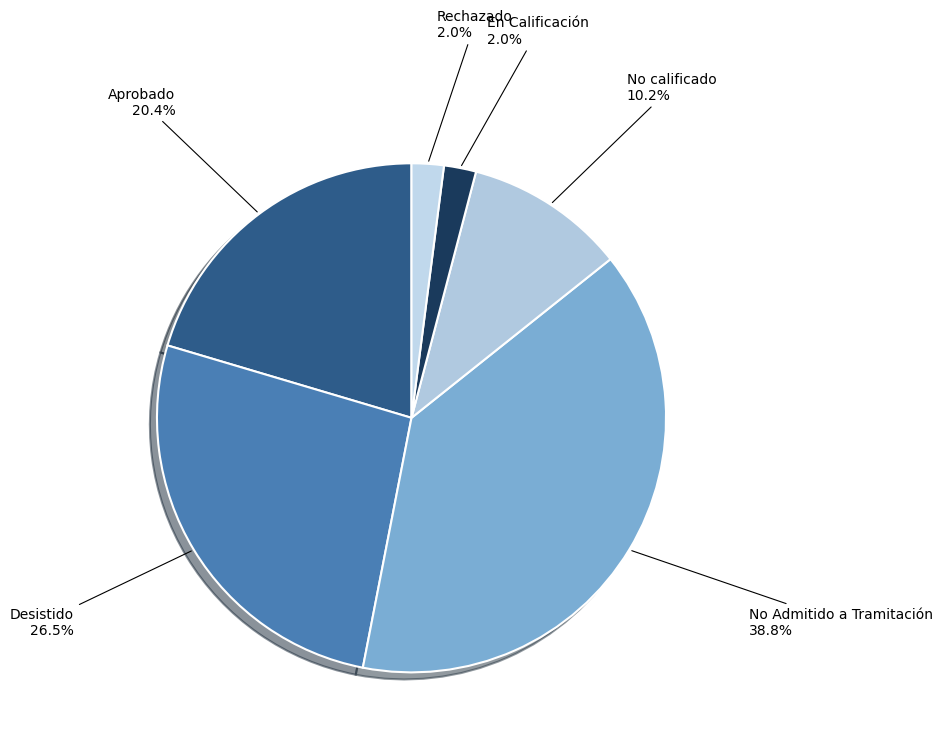

What percentage is the En Calificación slice, to the nearest percent?

2%